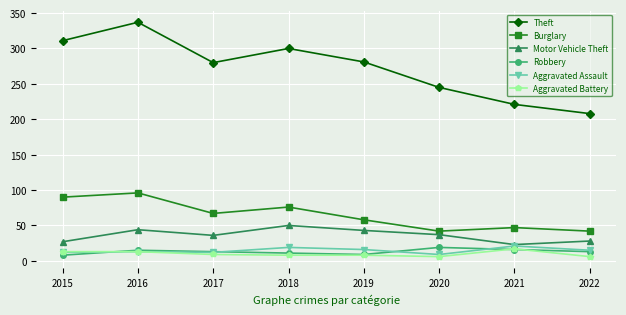

What is the sum of the Theft values at 2019 and 2018?

581